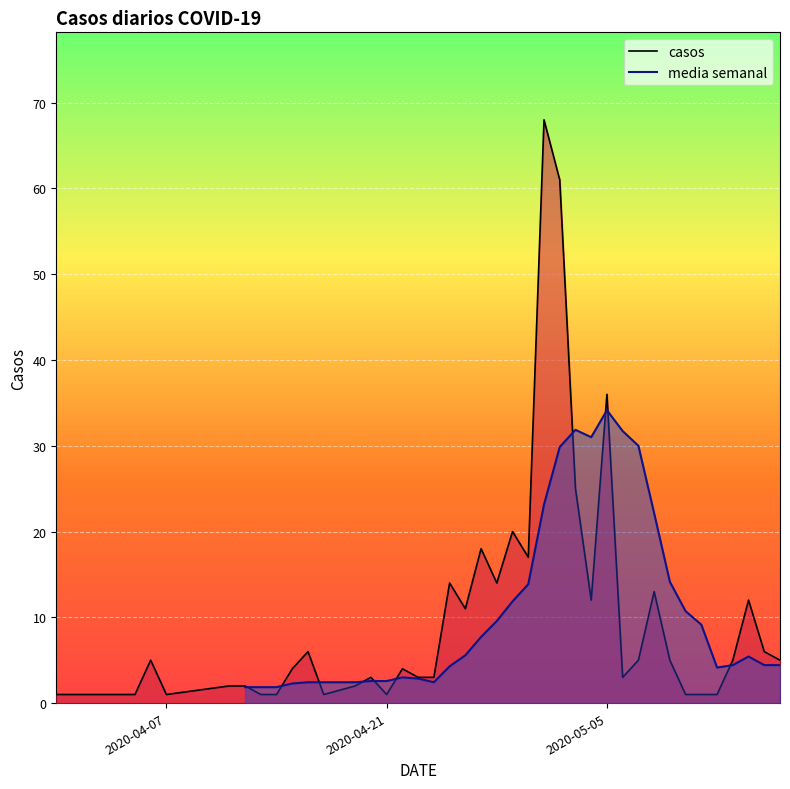

How many data points in media semanal are above 4?

22